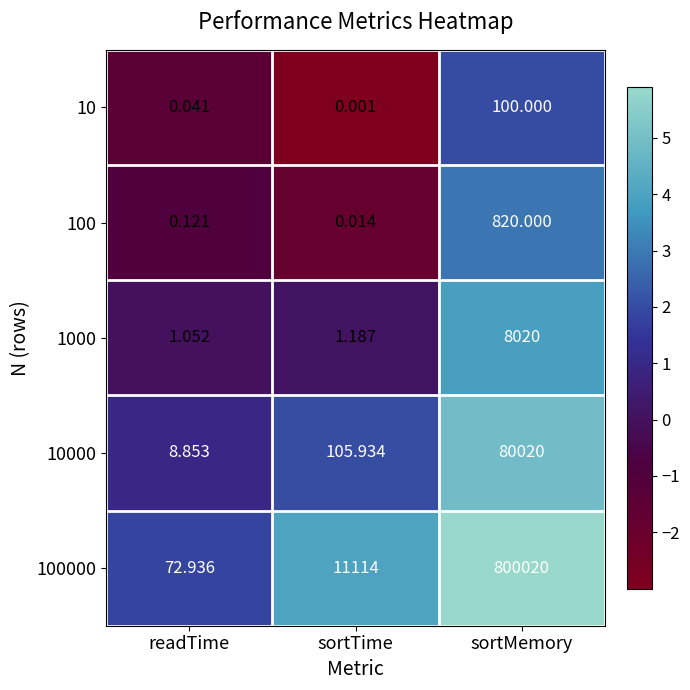

Where is 10000 nearest to the value 40014?

sortTime